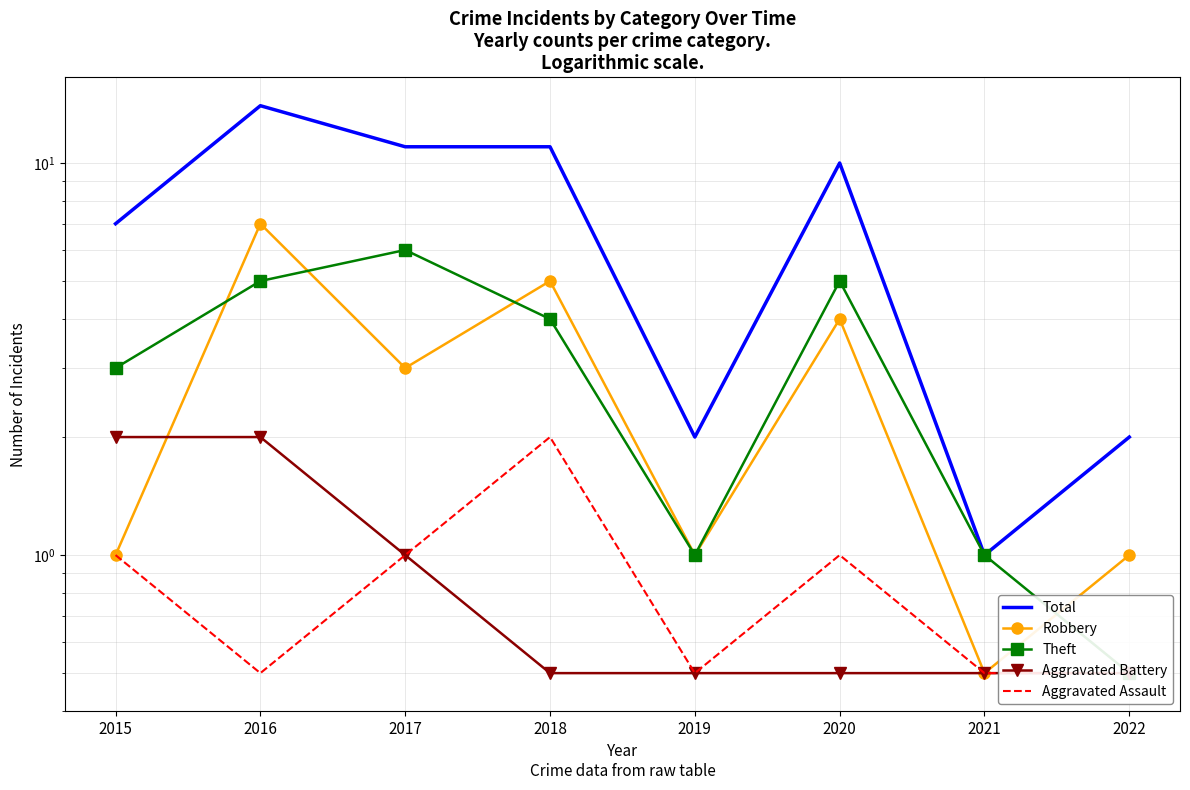

The Aggravated Assault series shows 0.5 at 2019. True or false?

True